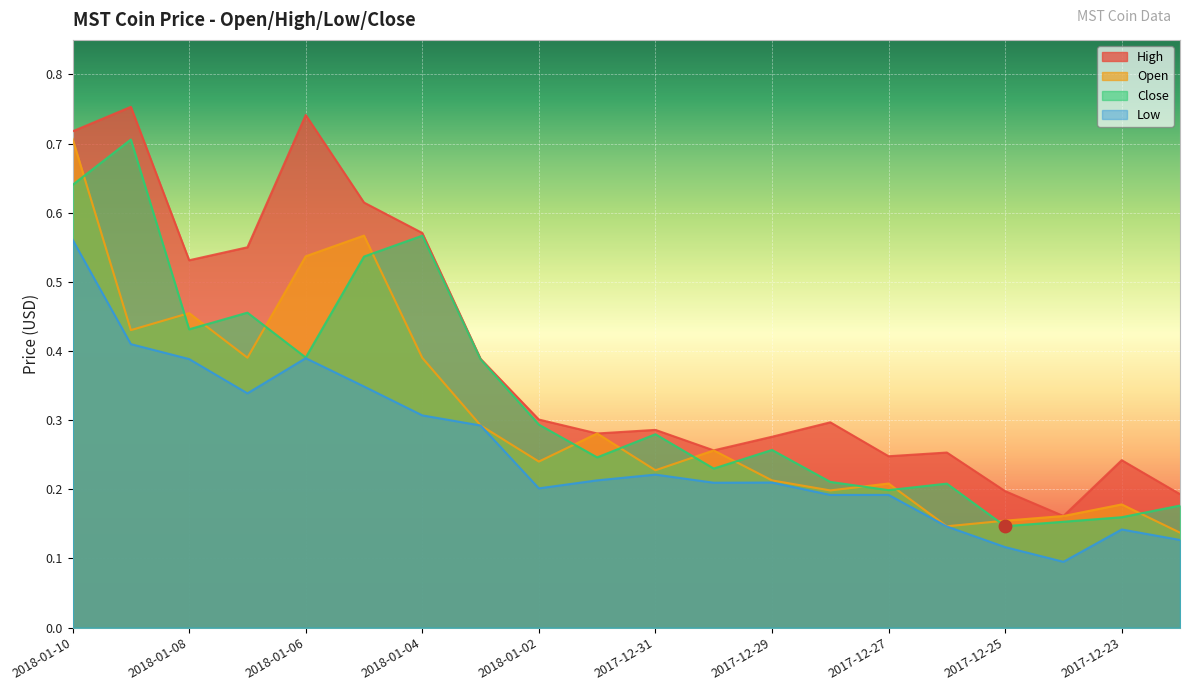

What are all the series names shown in the legend?

Open, High, Low, Close